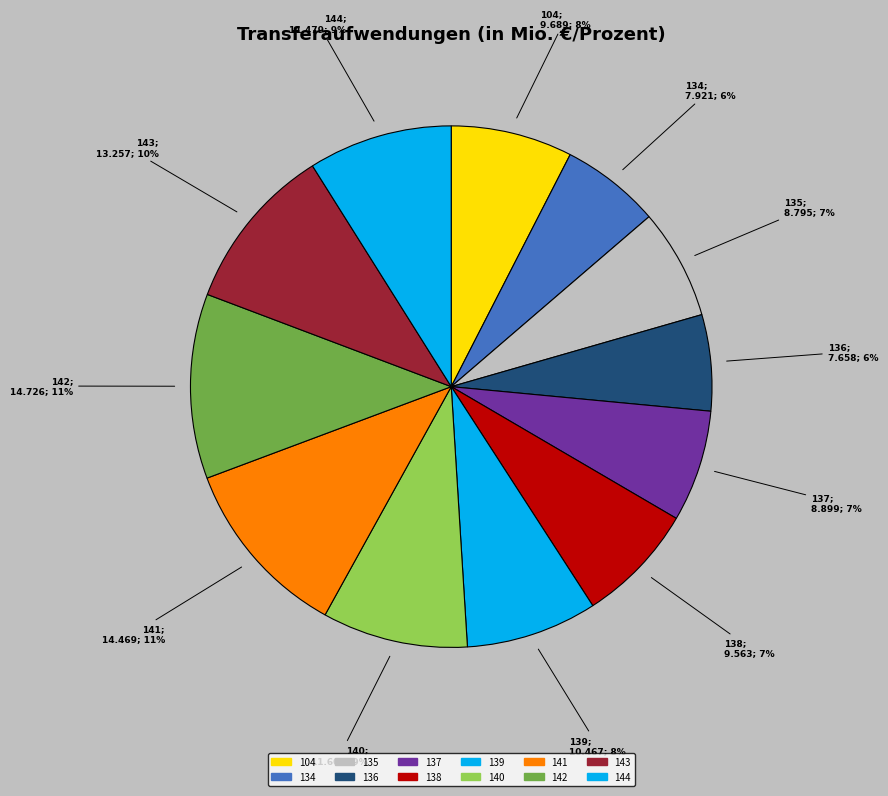

How many segments does this pie chart have?

12